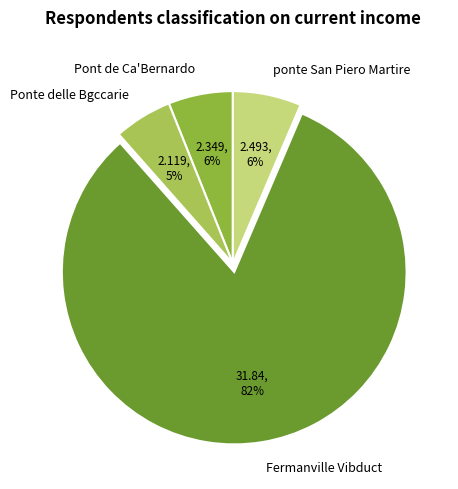

Count the number of slices in the pie.

4